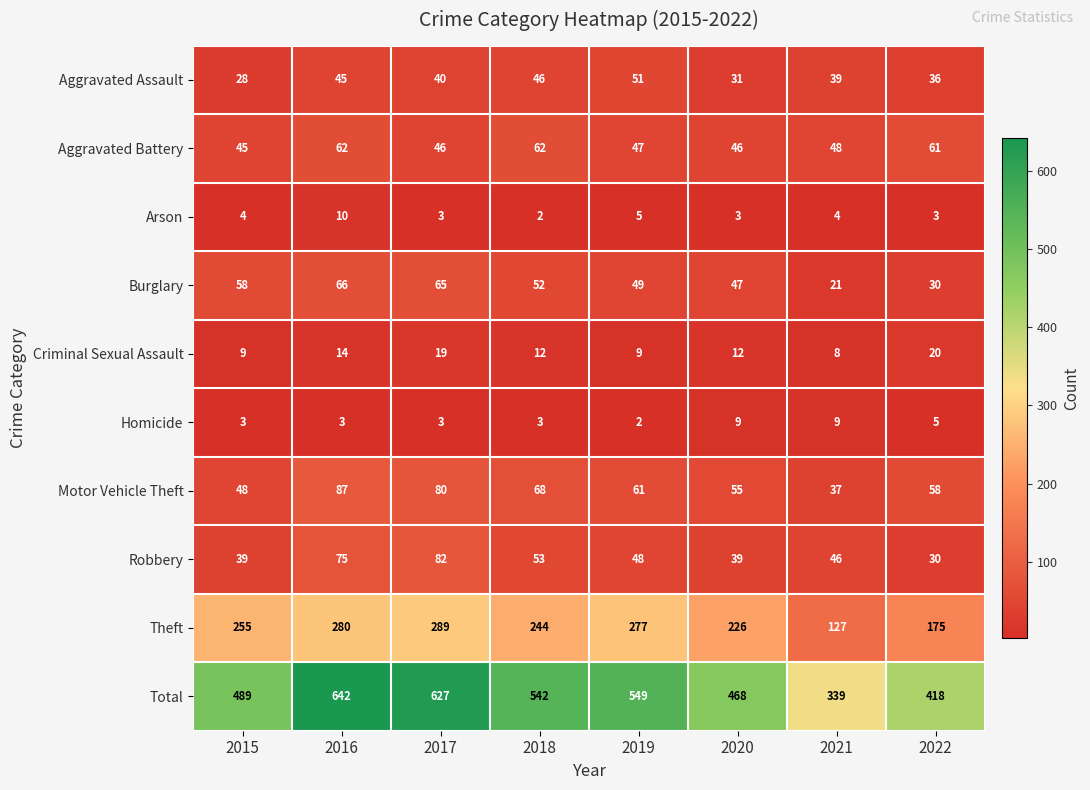

What is the minimum value for Motor Vehicle Theft?

37